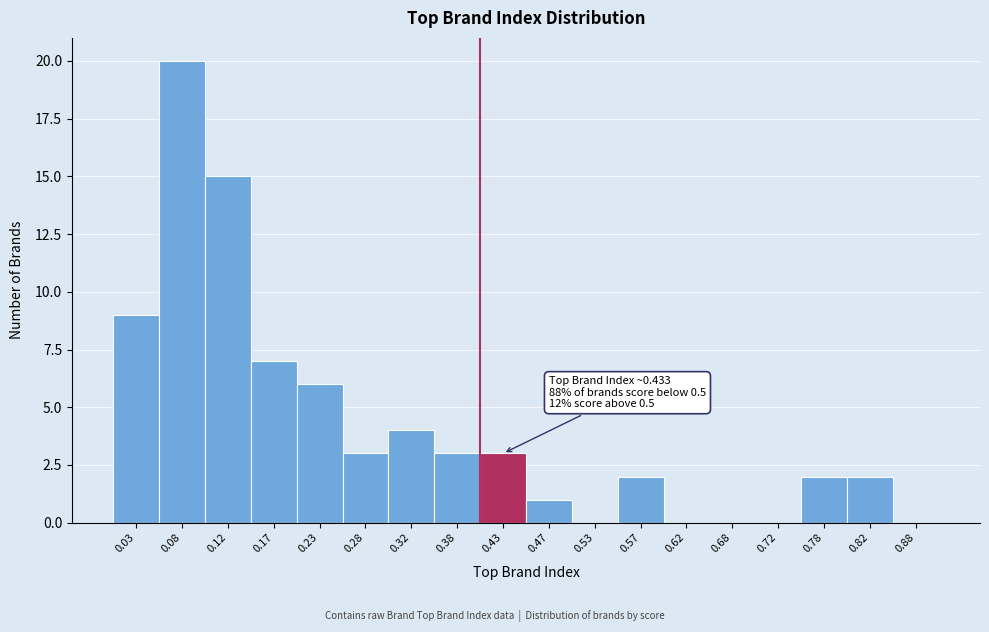

Which range on the x-axis has the tallest bar?

0.05 to 0.10